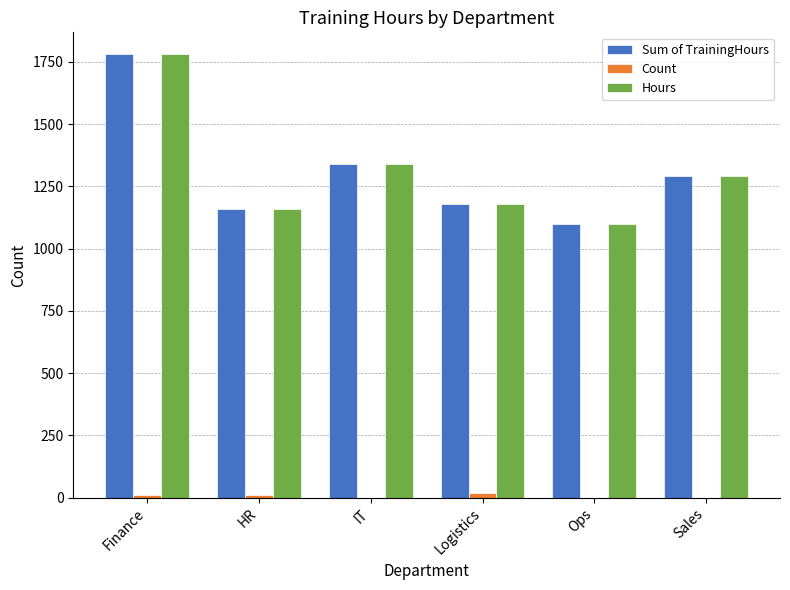

True or false: Count has a value of 10 at Finance.

True